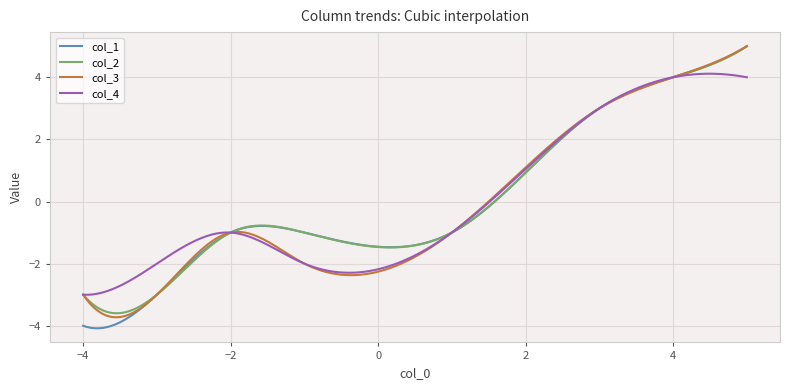

Which series has the widest spread of values?

col_1